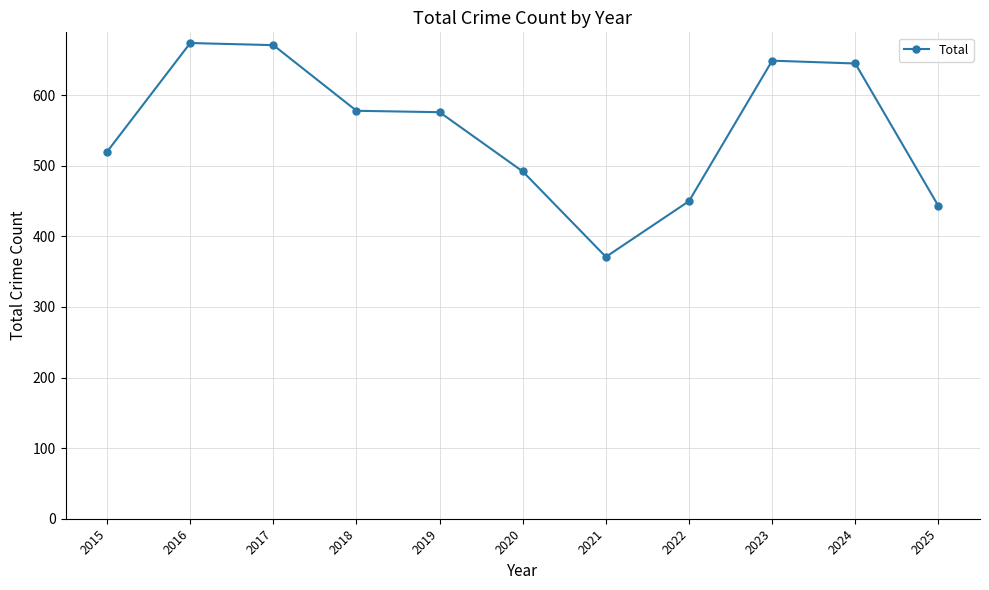

True or false: there are more than 1 points higher than both neighbors.

True